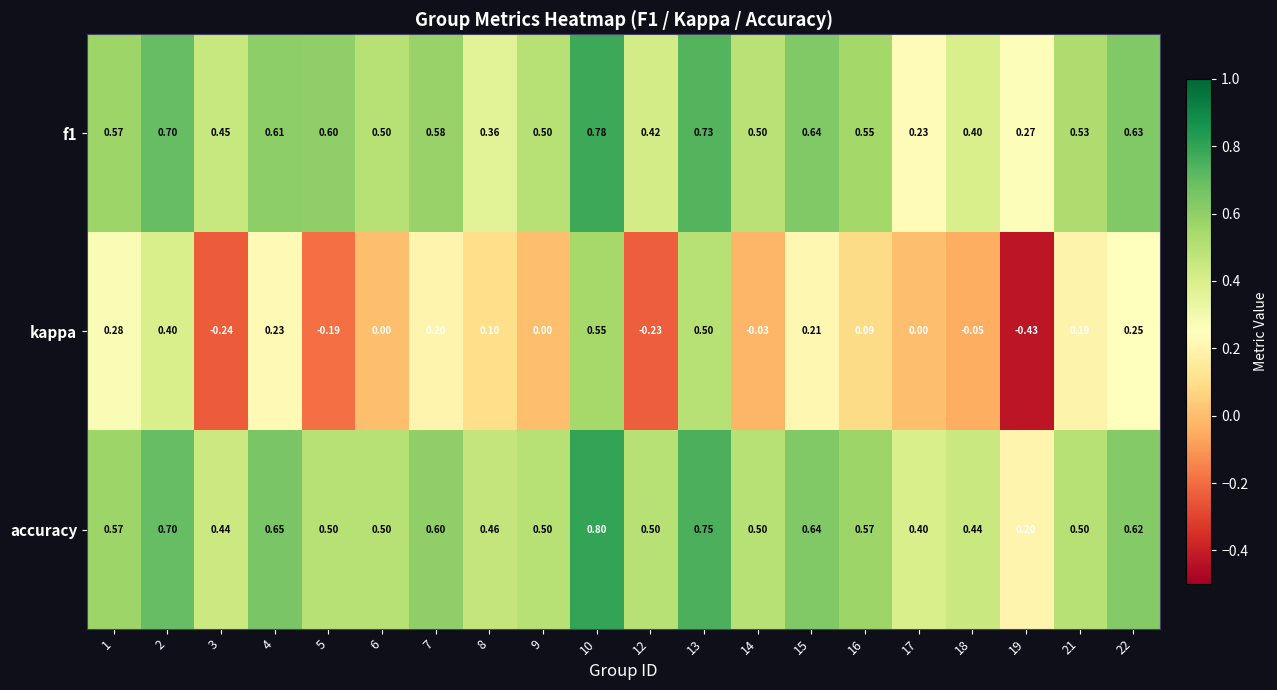

At 4, list the series in order from largest to smallest.

accuracy, f1, kappa